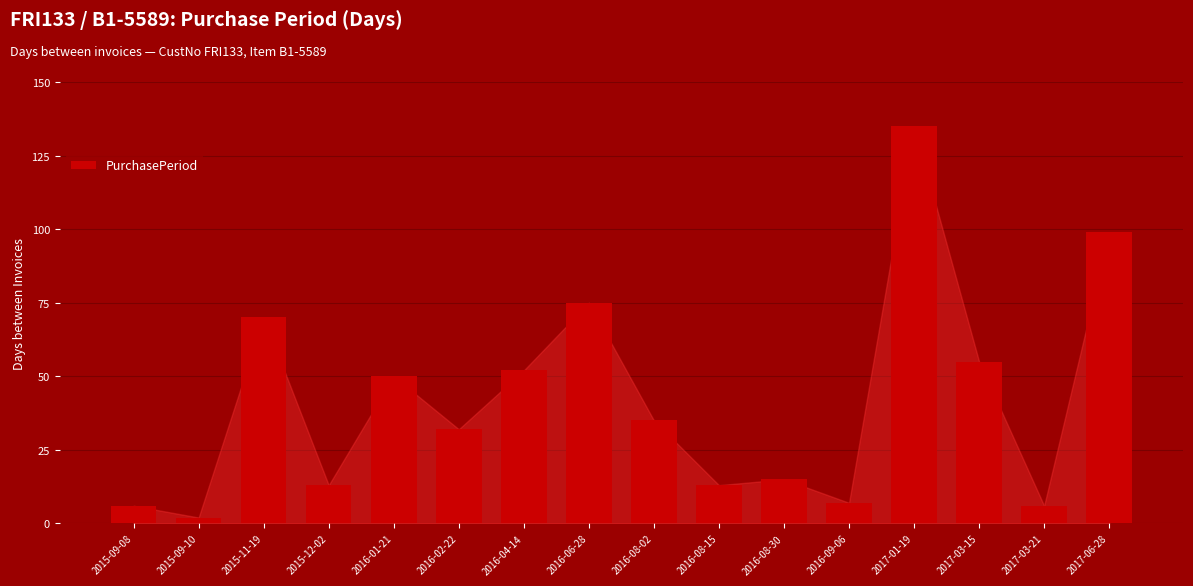

What is the difference between the maximum and second lowest values?

129